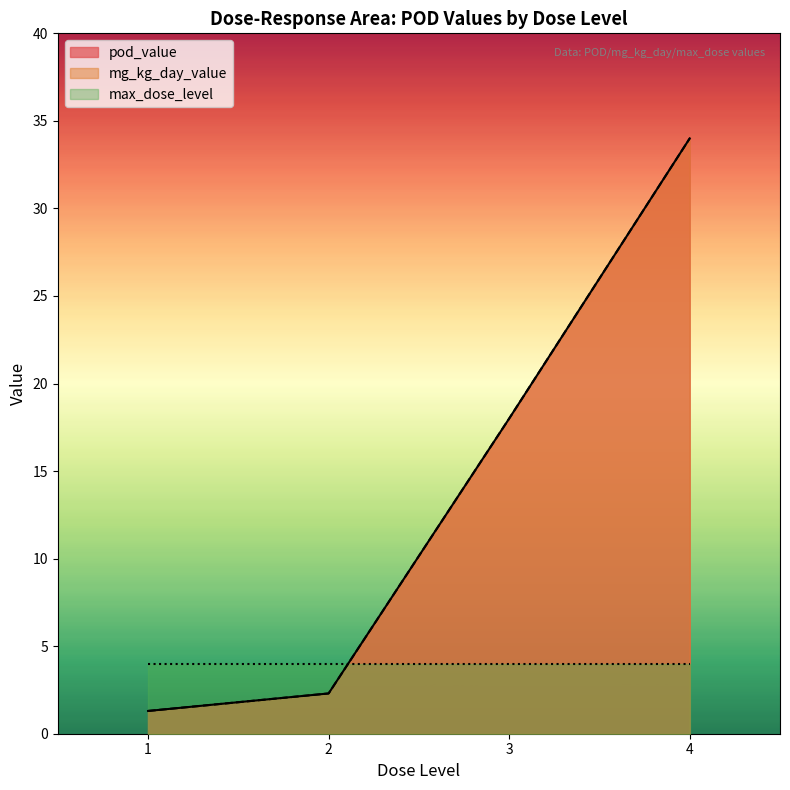

Between 2 and 3, which series saw the biggest shift?

pod_value